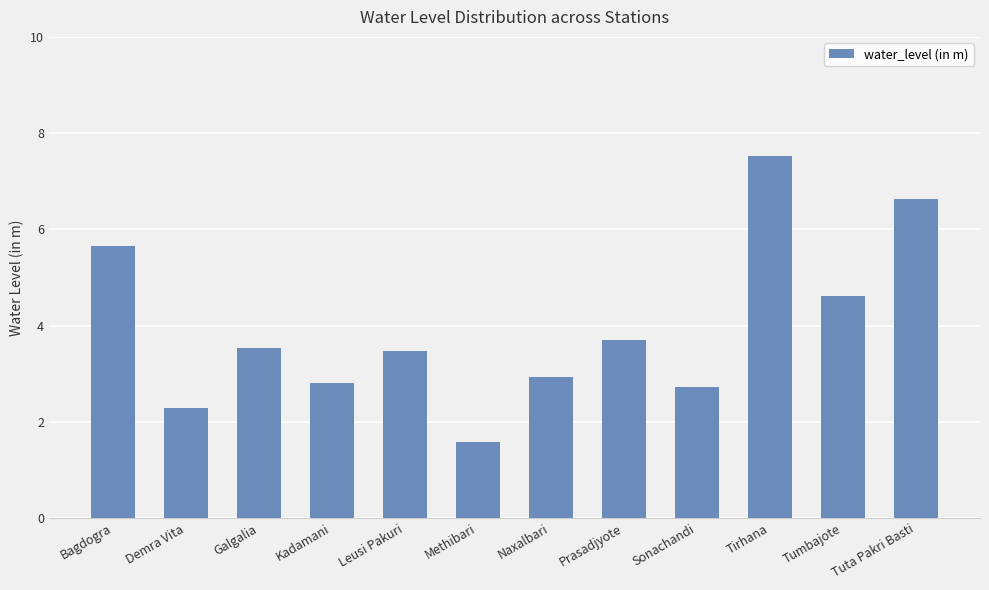

Is it true that the value at Methibari is 0.7?

False